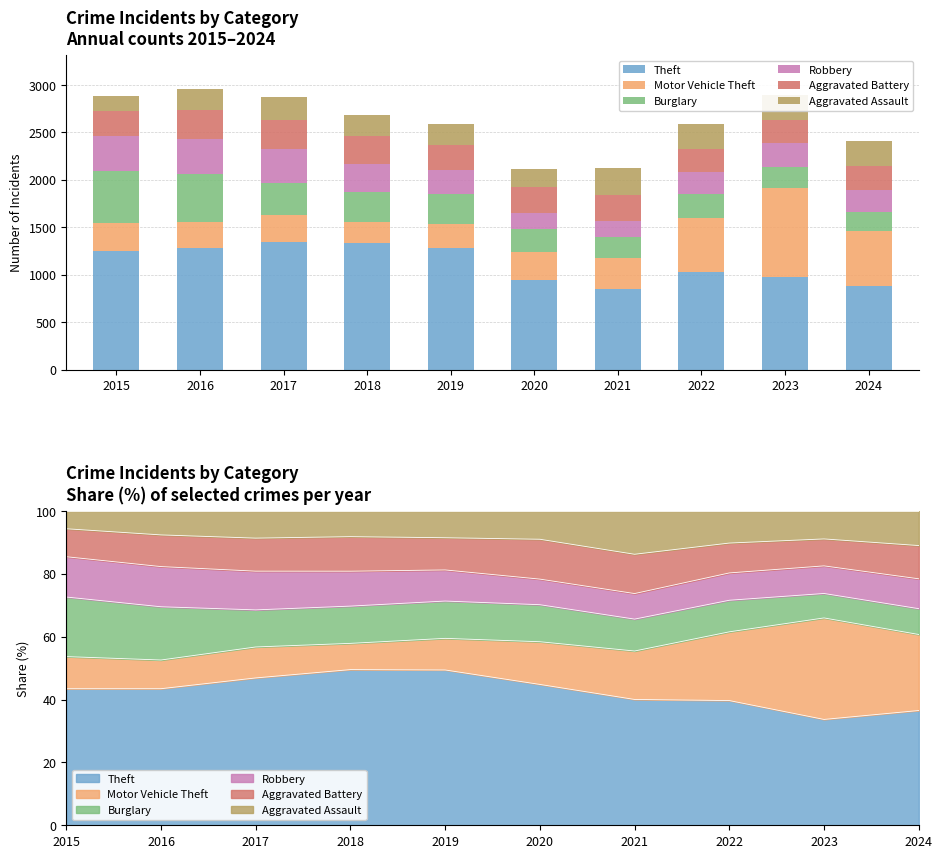

Rank the categories by Aggravated Battery value from lowest to highest.

2022, 2023, 2024, 2015, 2019, 2021, 2020, 2018, 2016, 2017